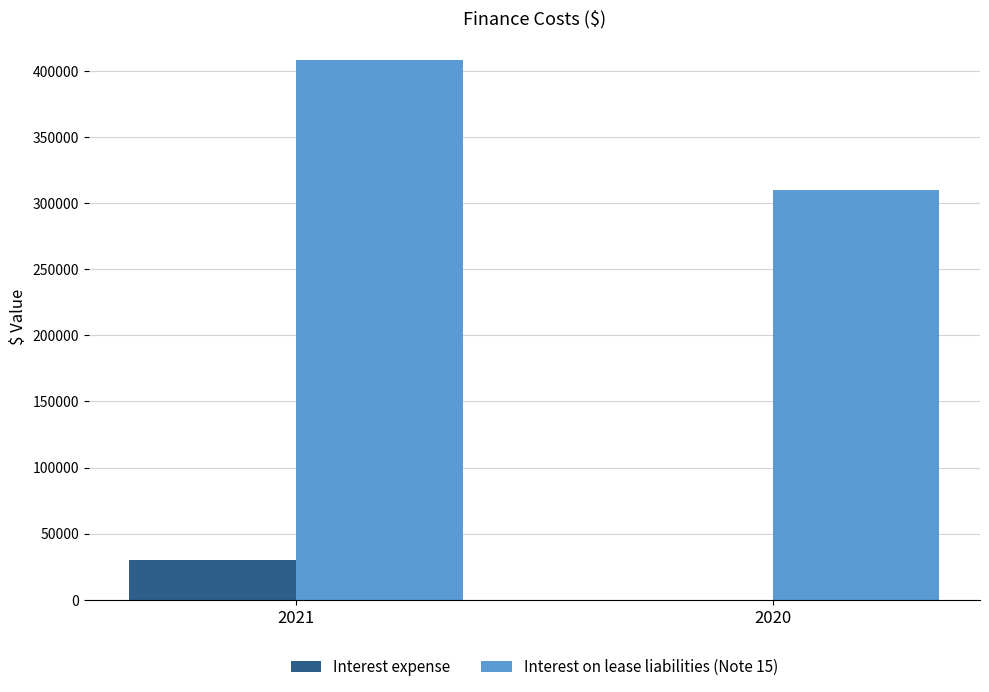

Count the Interest on lease liabilities (Note 15) values in the range 309961 to 408657.

2